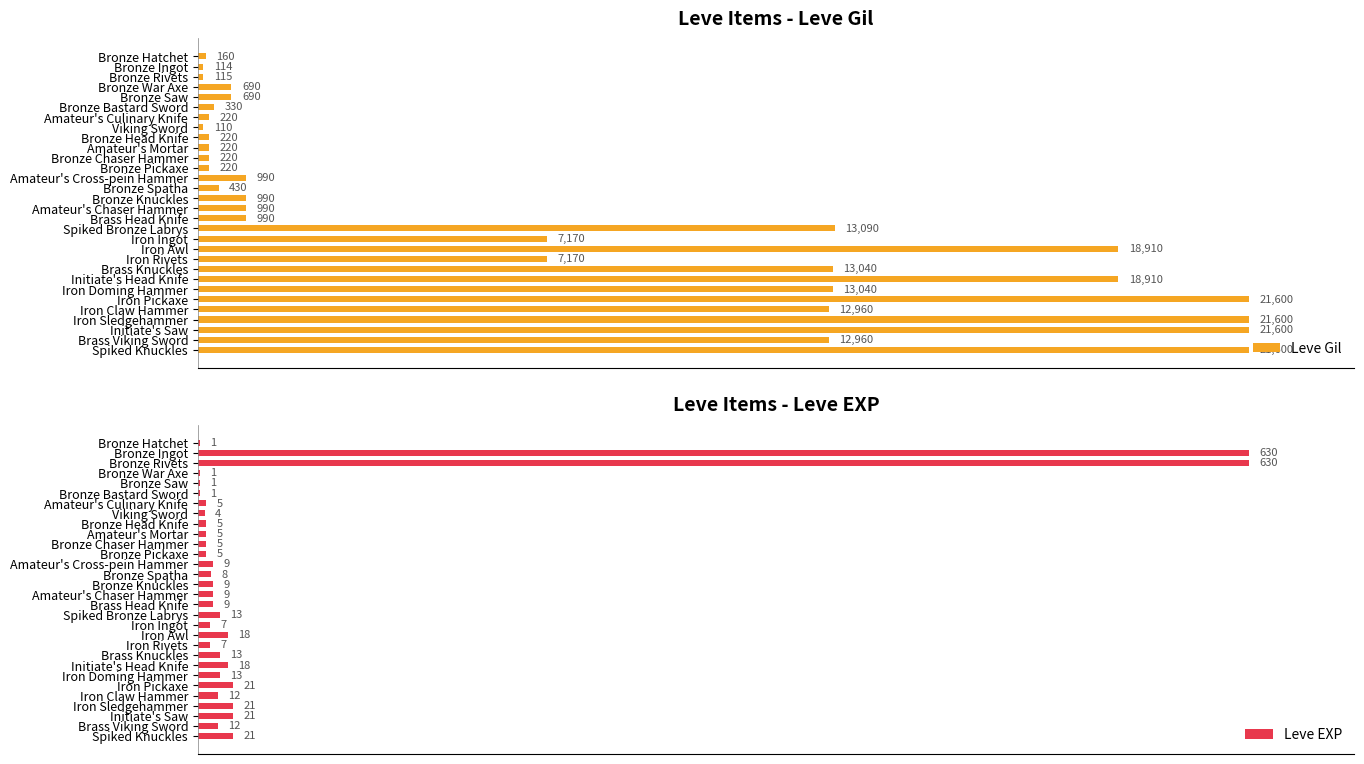

Which series has the largest total across all categories?

Leve Gil